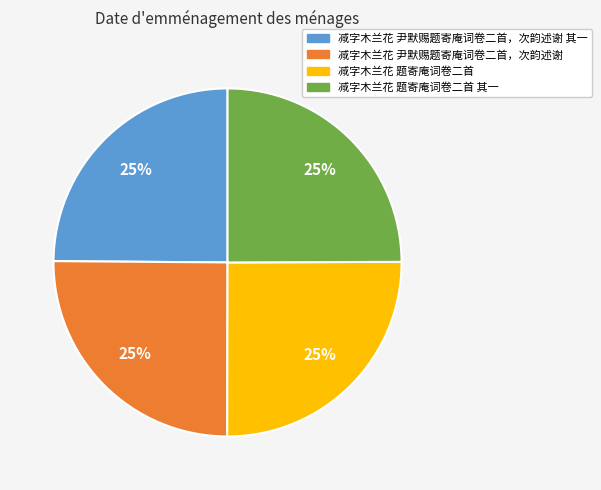

Approximately how many times larger is the value at 减字木兰花 尹默赐题寄庵词卷二首，次韵述谢 其一 compared to 减字木兰花 尹默赐题寄庵词卷二首，次韵述谢?

1.0